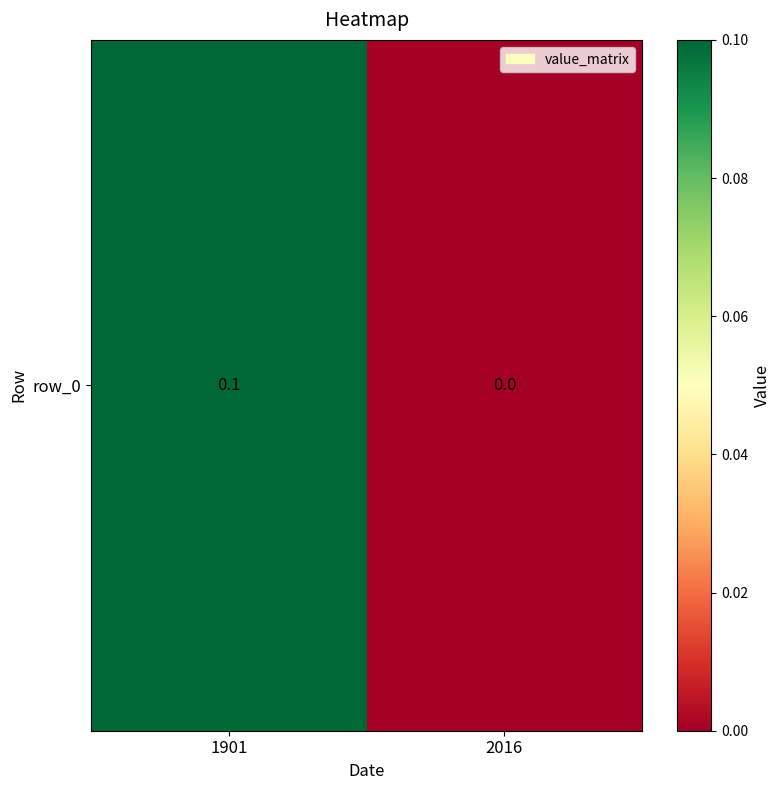

What is the average value?

0.1